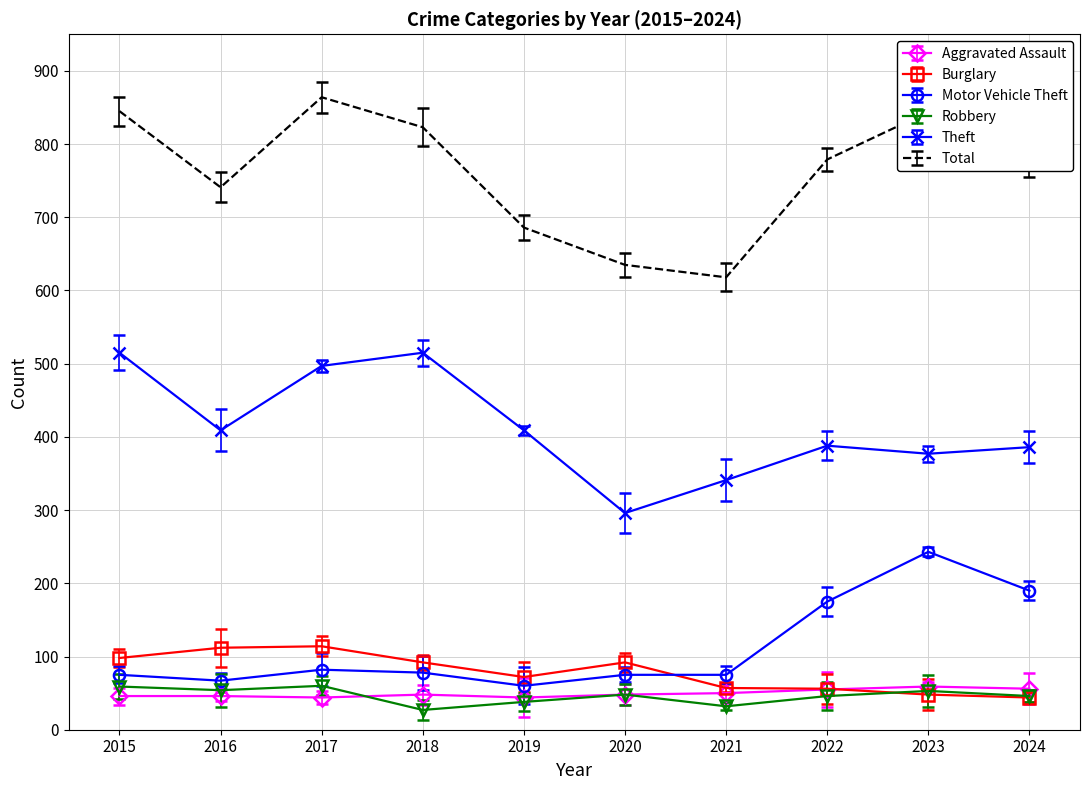

Rank the categories by Aggravated Assault value from highest to lowest.

2023, 2024, 2022, 2021, 2018, 2020, 2015, 2016, 2017, 2019